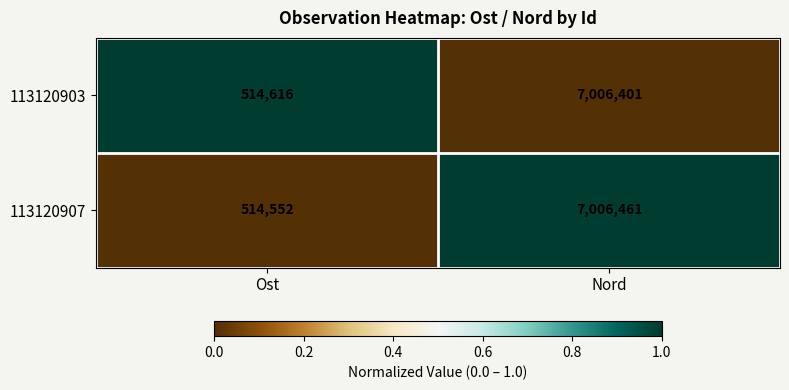

What is the sum of all 113120907 values?

7521013